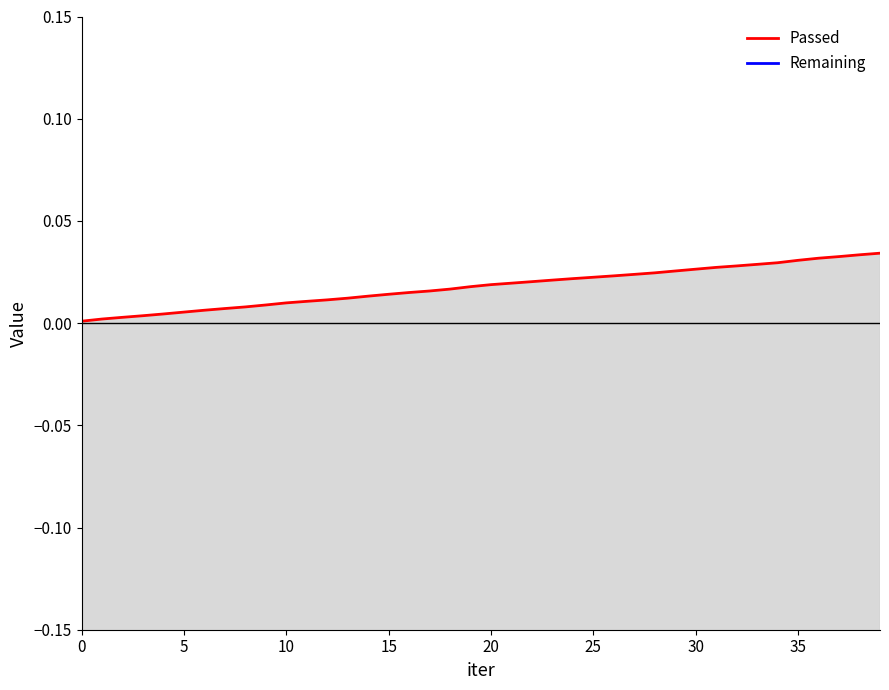

True or false: Passed has more than 2 points higher than both neighbors.

False